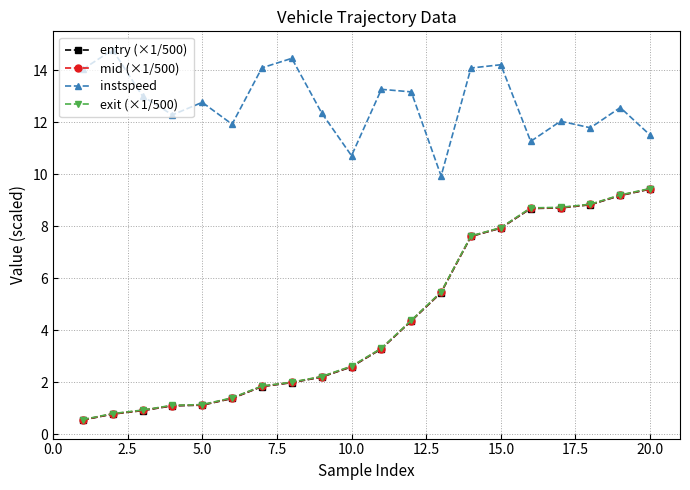

At how many categories does at least one series exceed 7?

20